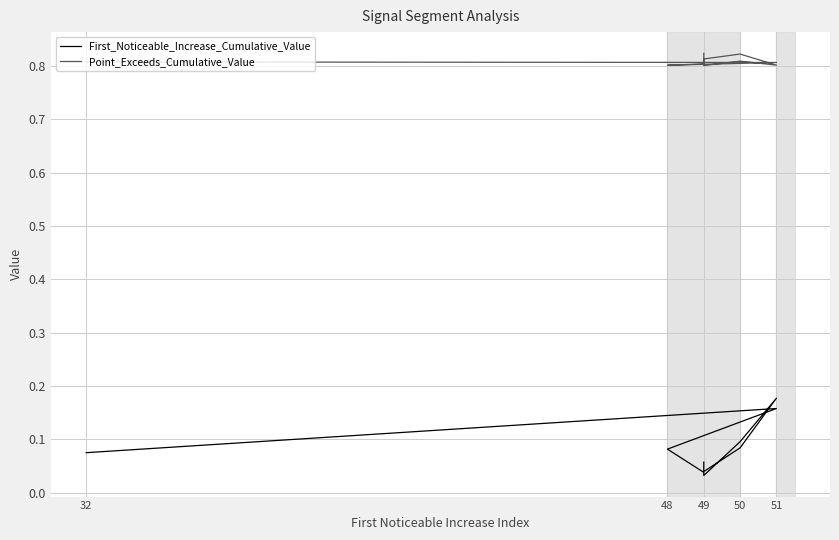

True or false: First_Noticeable_Increase_Cumulative_Value and Point_Exceeds_Cumulative_Value cross at least once.

False